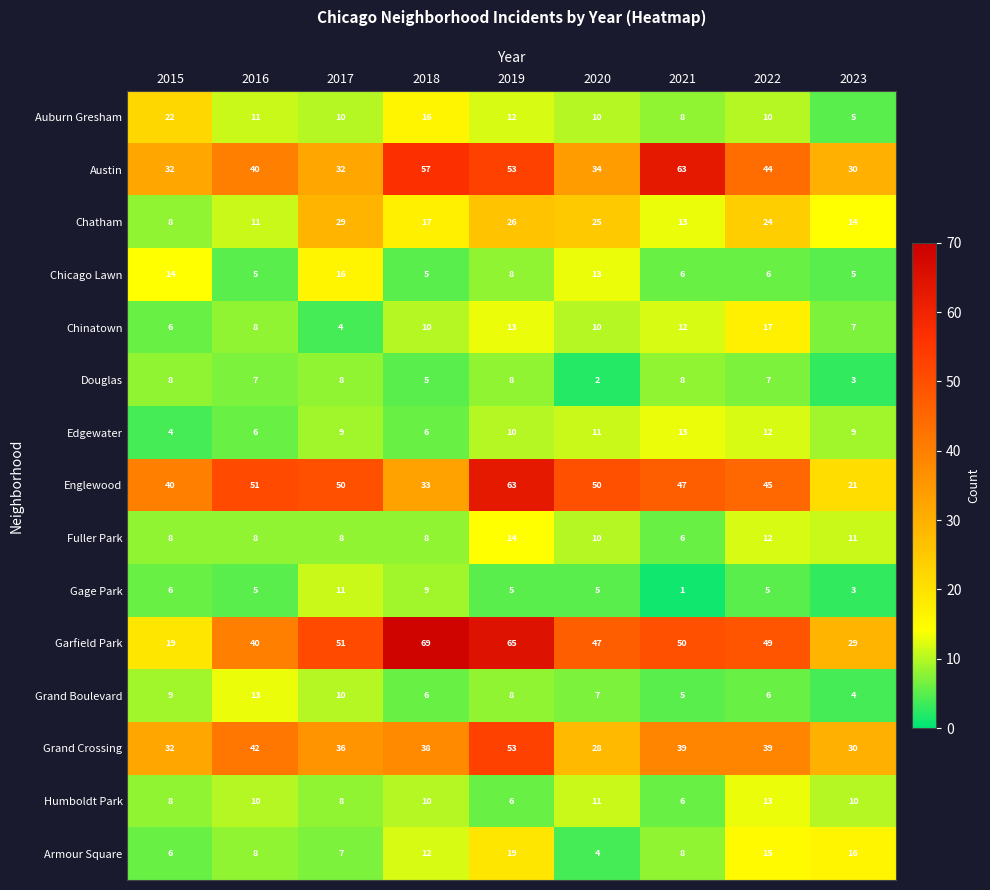

At which category is the sum across all series the highest?

2019